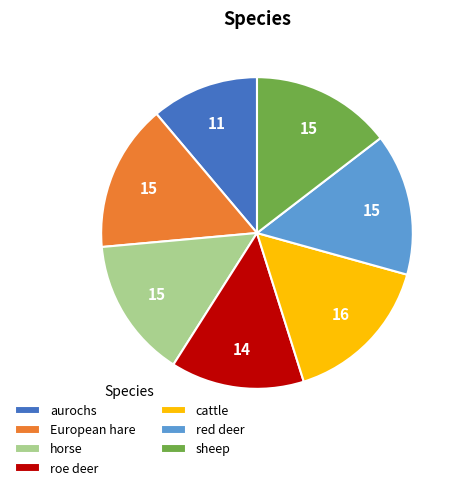

How many slices are in this pie chart?

7